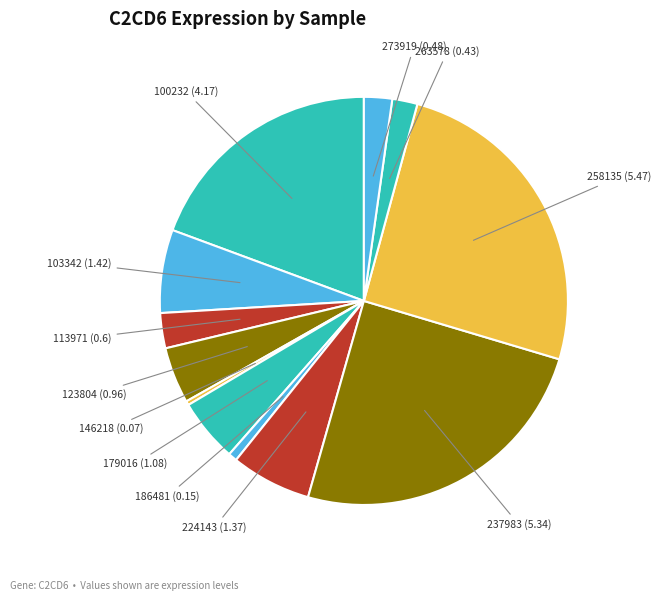

Do 263578 and 224143 together represent more than half of the pie?

No